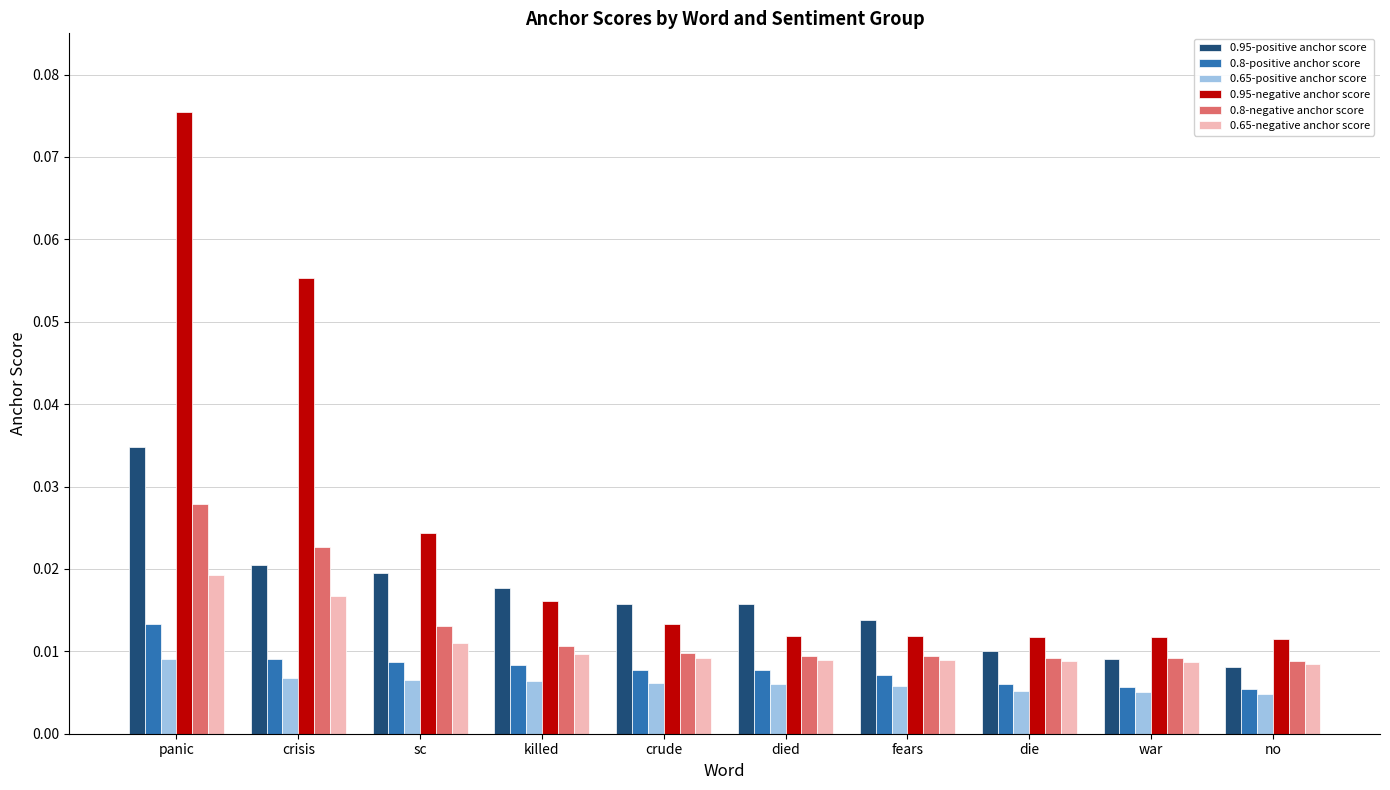

What is the label of the 7th bar from the right?

killed